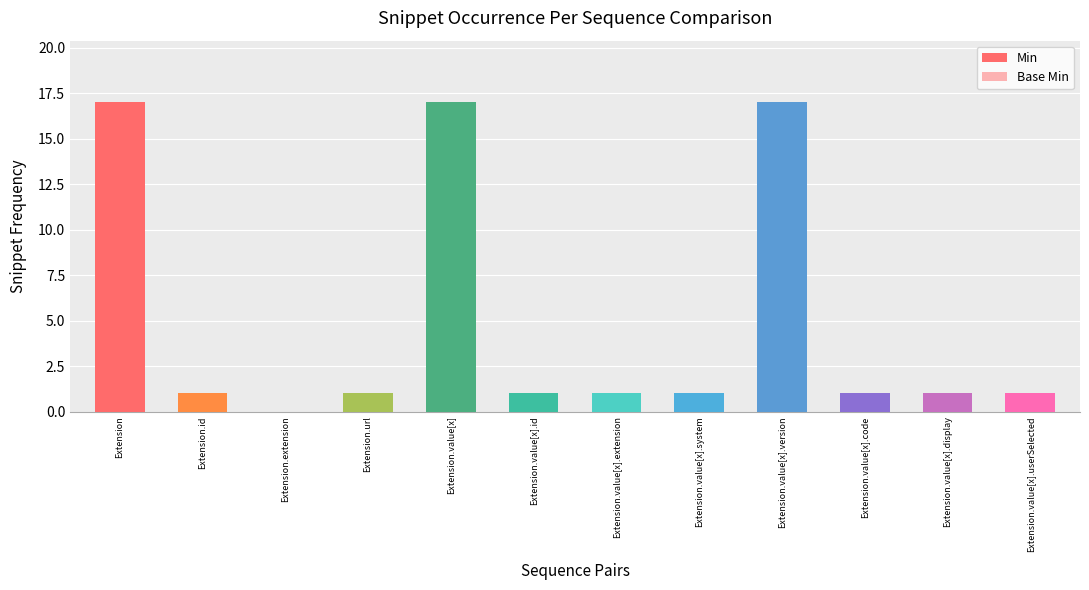

What value does the Base Min series have at Extension.value[x].id?

1